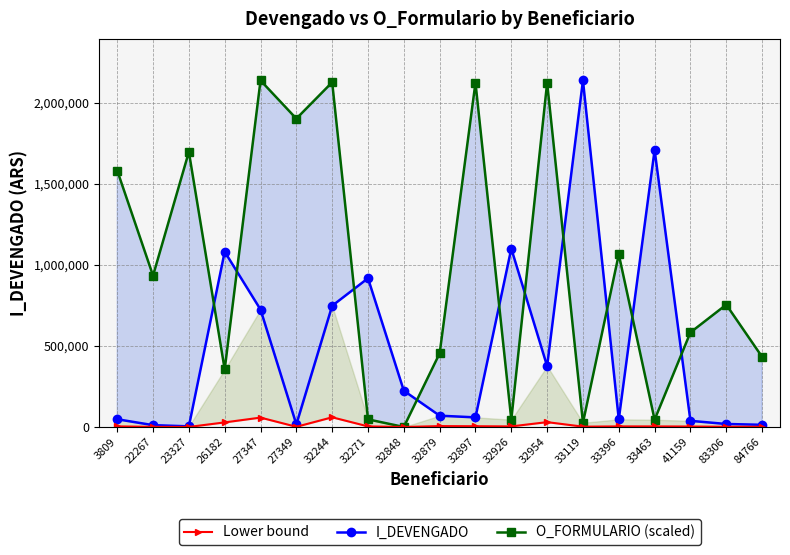

Reading right to left, what are all the values shown in this chart?

I_DEVENGADO: 13508.1	18601.0	38000.0	1707317.6	47126.1	2136036.0	375000.0	1099734.4	59312.1	69686.9	223559.1	916929.8	747175.0	15996.0	723888.7	1080263.5	4000.0	11400.0	47730.0
O_FORMULARIO (scaled): 432277.0	754074.4	582995.5	44837.5	1064248.1	26009.9	2121736.5	45146.2	2122614.0	454143.3	124.6	47074.5	2124894.3	1900701.5	2136036.0	354648.3	1695926.8	933077.7	1580940.7
Lower bound: 1080.6	1488.1	3040.0	3587.0	3770.1	2080.8	30000.0	3611.7	4745.0	5575.0	10.0	3766.0	59774.0	1279.7	57911.1	28371.9	320.0	912.0	3818.4